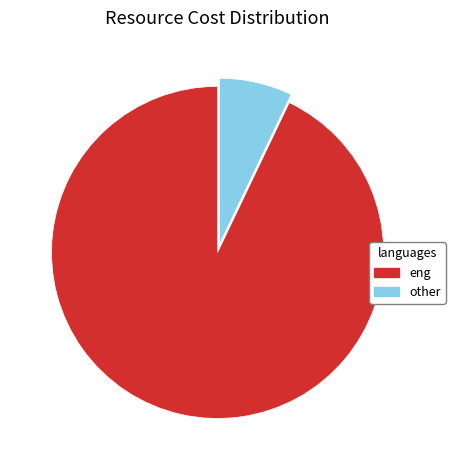

Which slice represents more than half of the pie?

eng